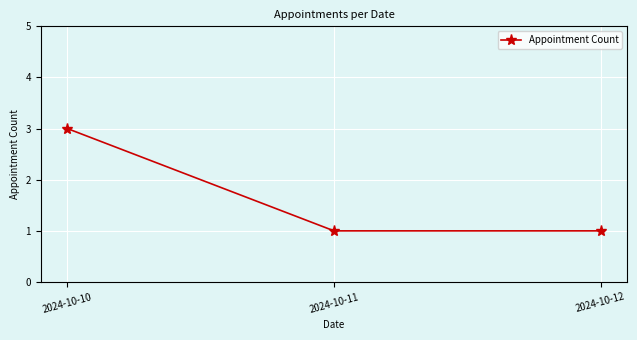

What is the difference between the maximum and second lowest values?

2